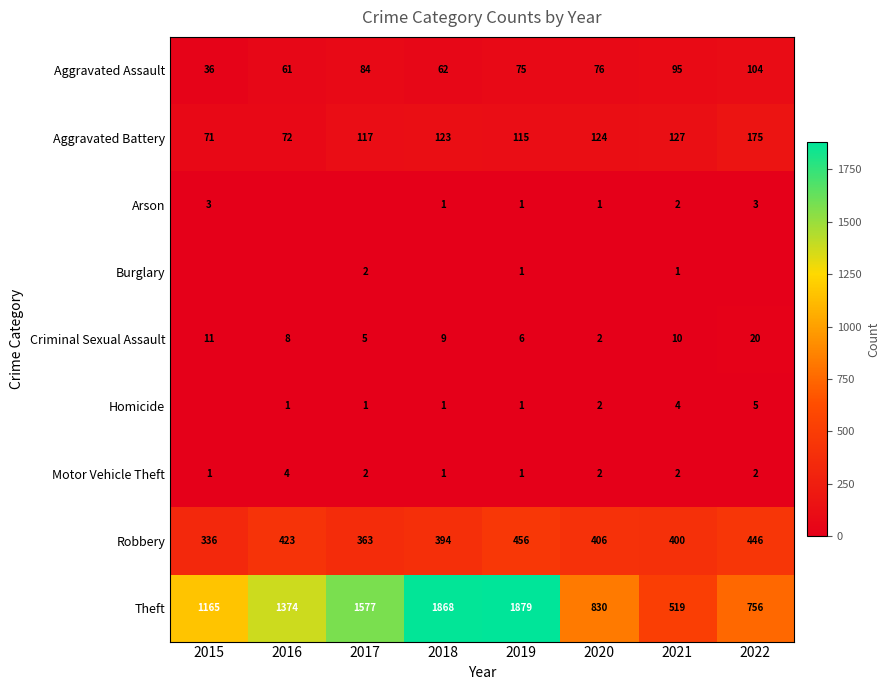

How many values in the Aggravated Assault series are below 76?

4